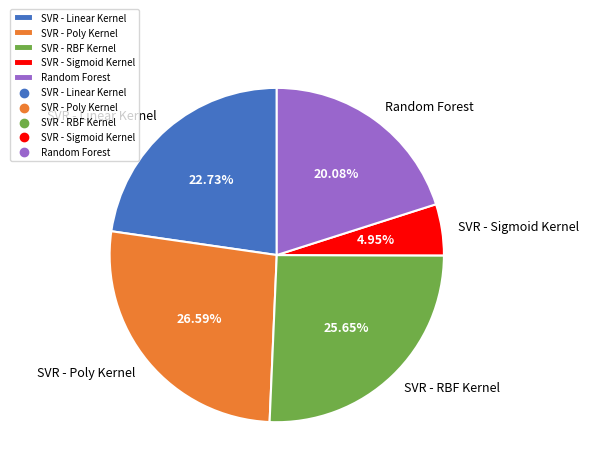

Does any single category account for the majority?

No